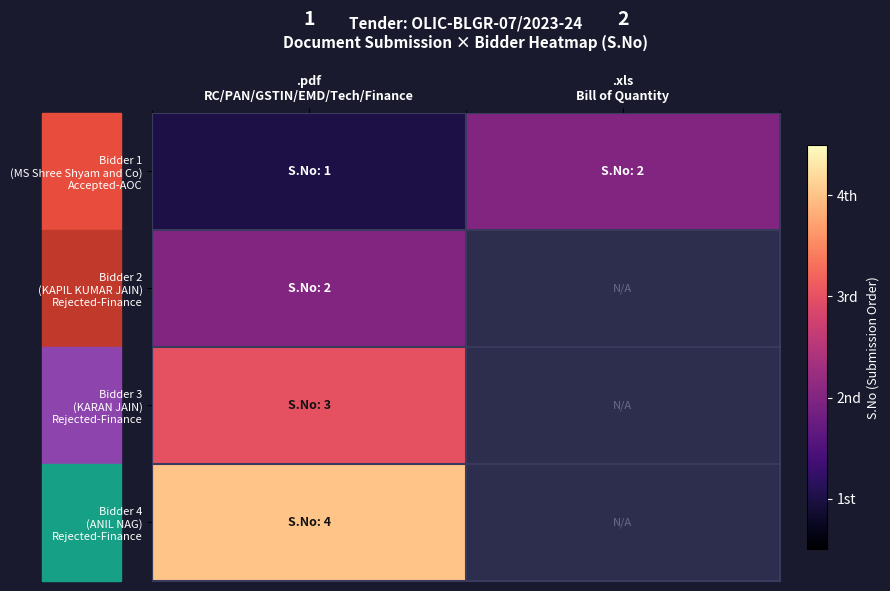

True or false: Bidder 4 (ANIL NAG) Rejected-Finance has a value of 4.0 at .pdf RC/PAN/GSTIN/EMD/Tech/Finance.

True